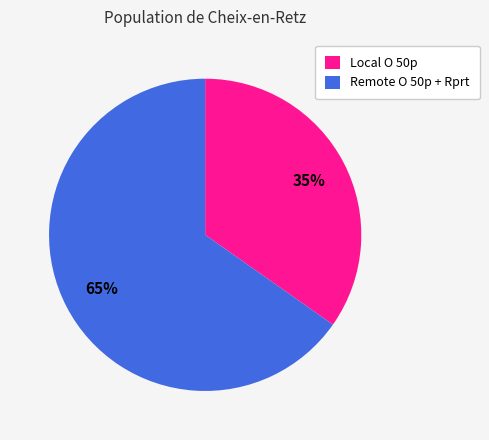

To the nearest percent, what is the difference between the largest and smallest slice percentages?

30%